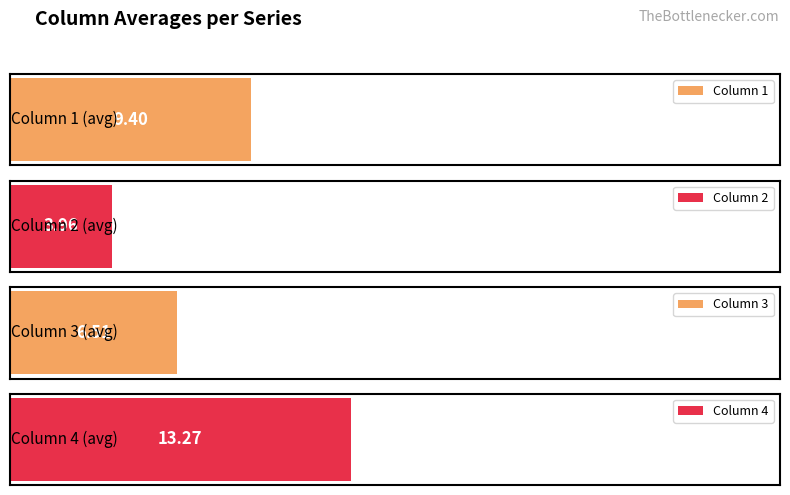

At which label does 2 reach its peak?

3